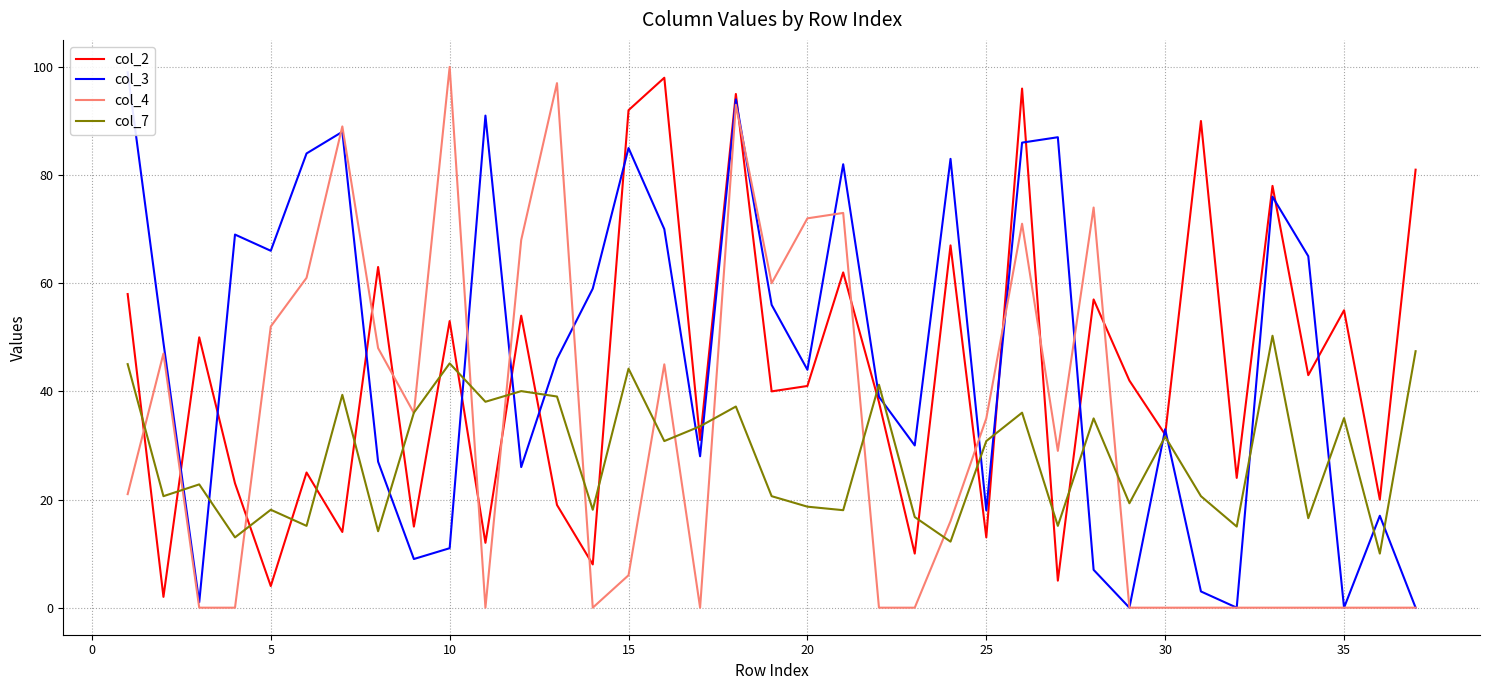

Is it true that col_4 equals 0.0 at 35?

True